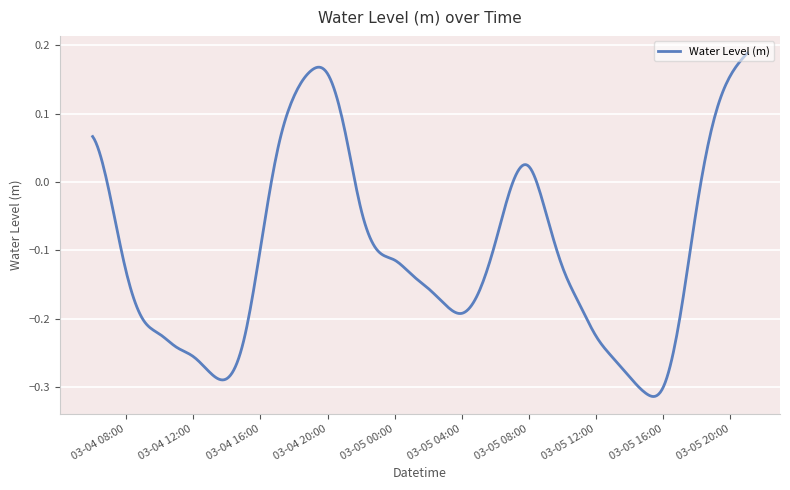

What is the difference between the maximum and minimum values?

0.5